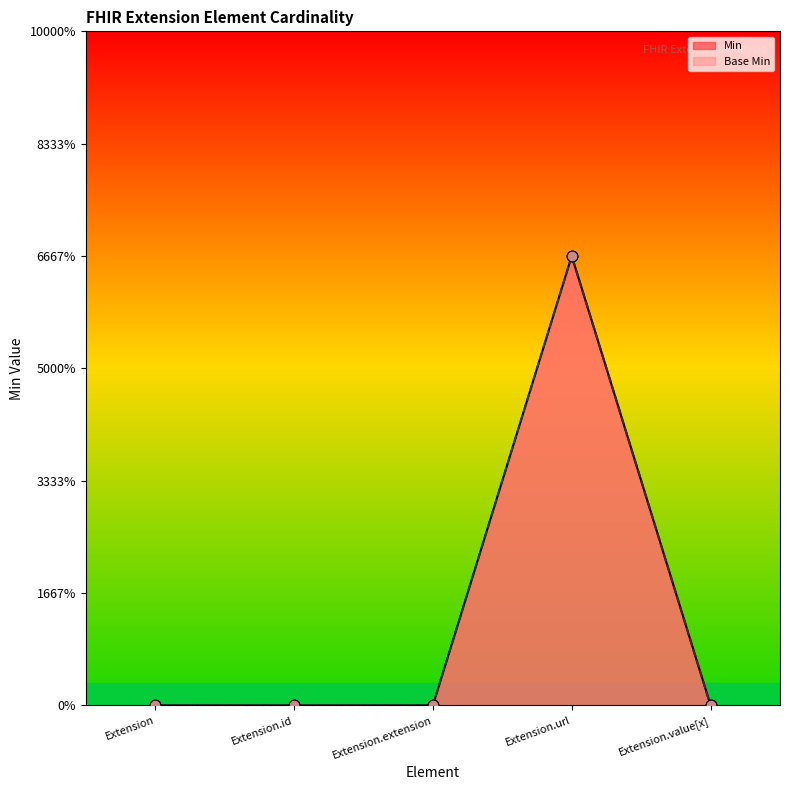

Which series has the largest total across all categories?

Min